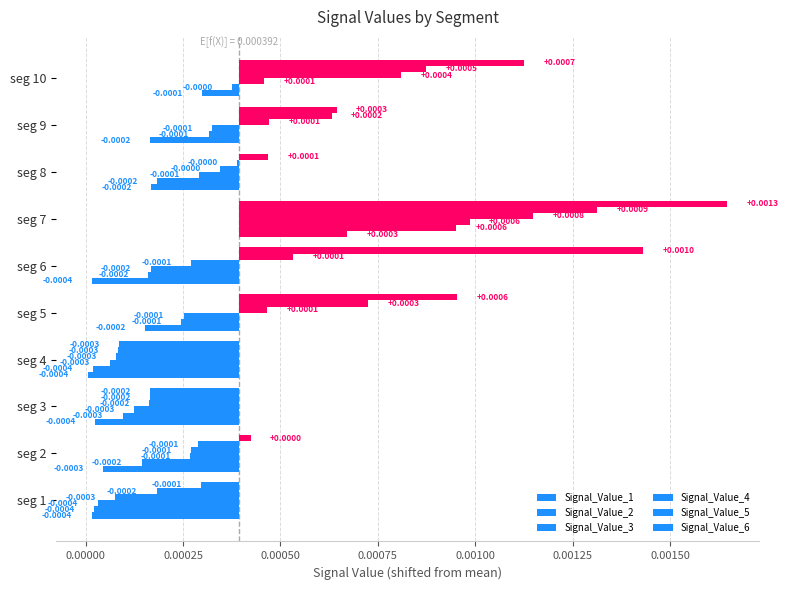

Is it true that Signal_Value_5 equals 0.0 at seg 10?

True